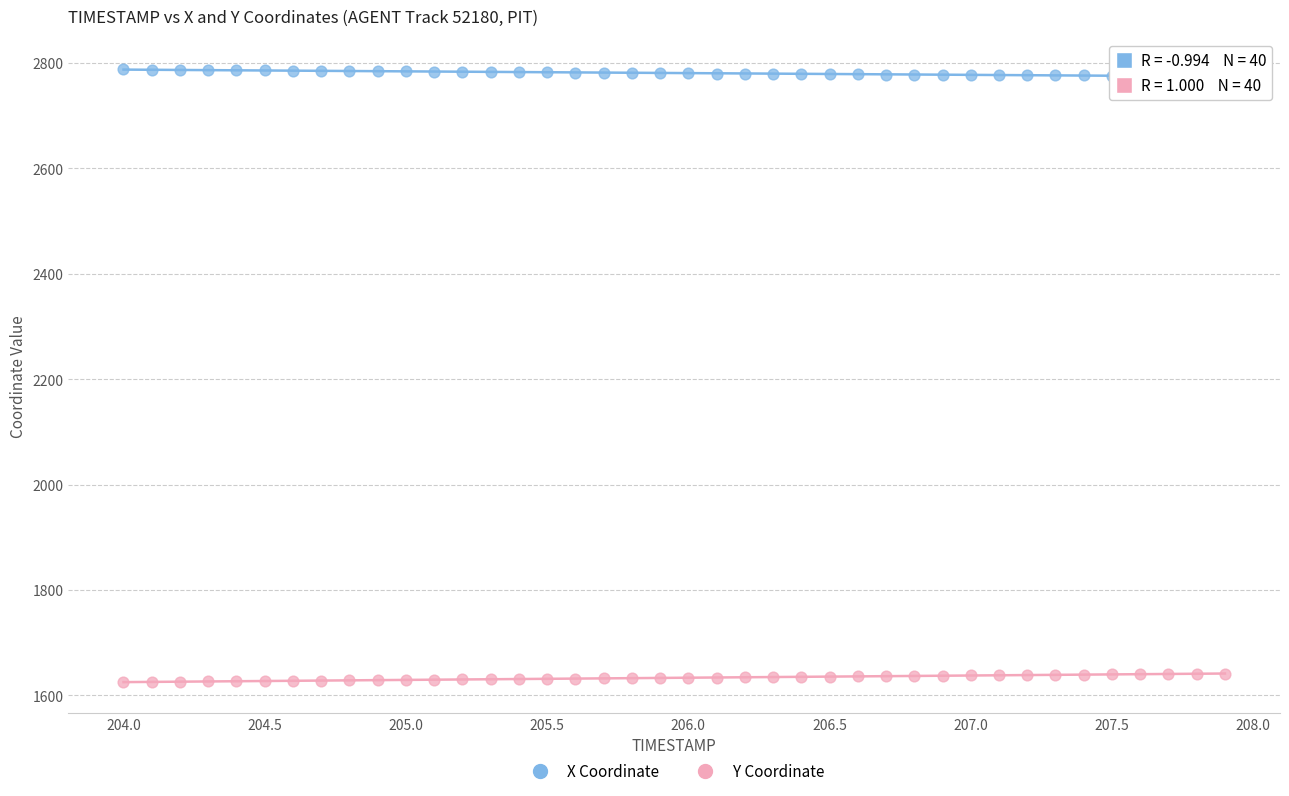

Which series reaches the maximum Y coordinate?

X Coordinate